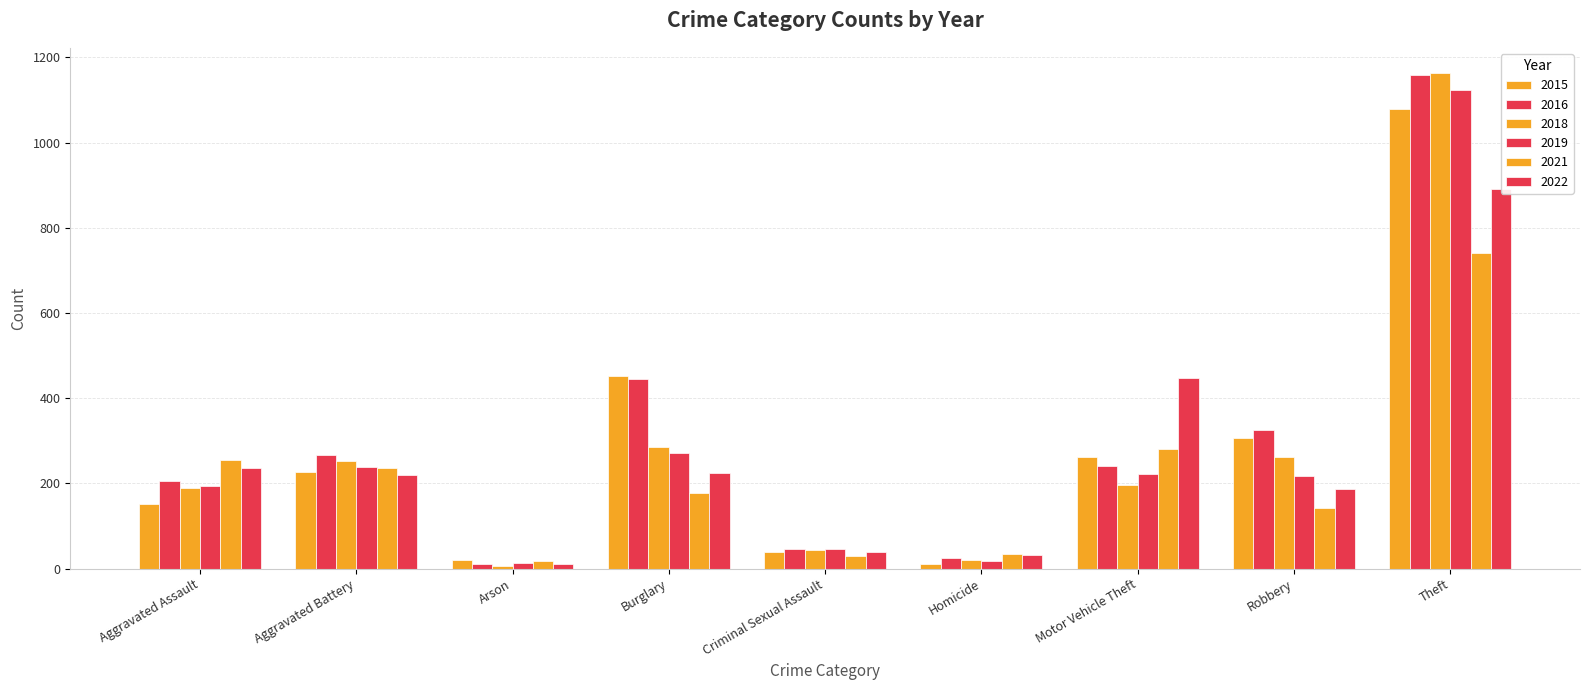

Which has a higher value, Burglary or Aggravated Battery?

Burglary